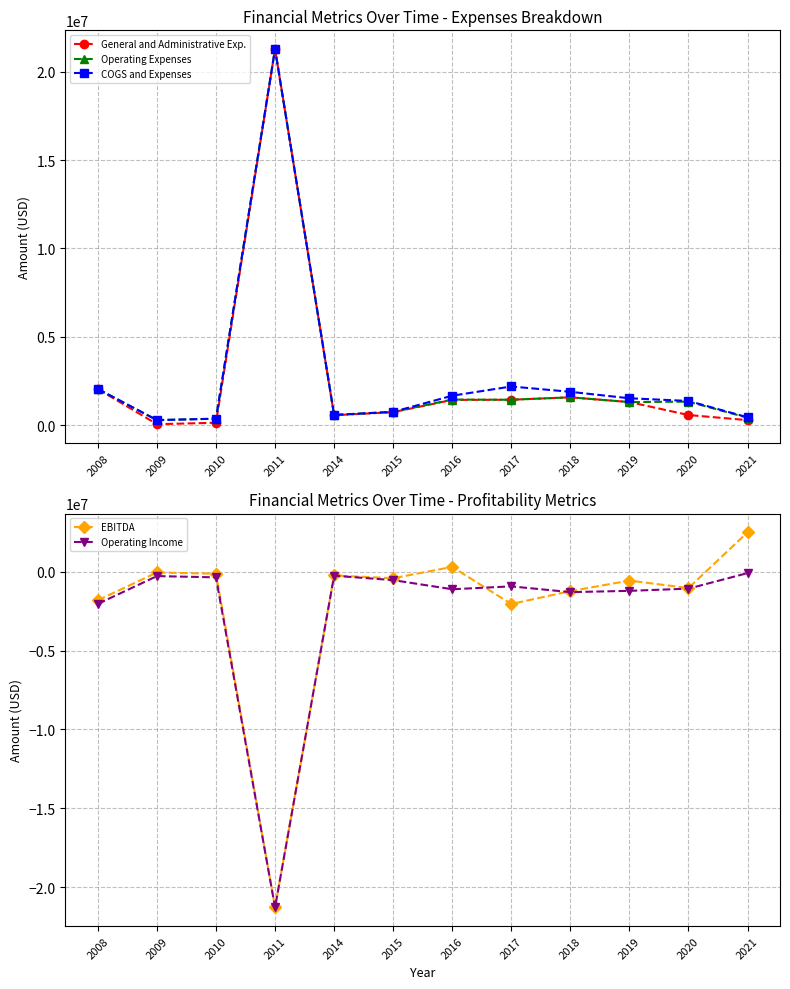

At which label does COGS and Expenses reach its peak?

2011